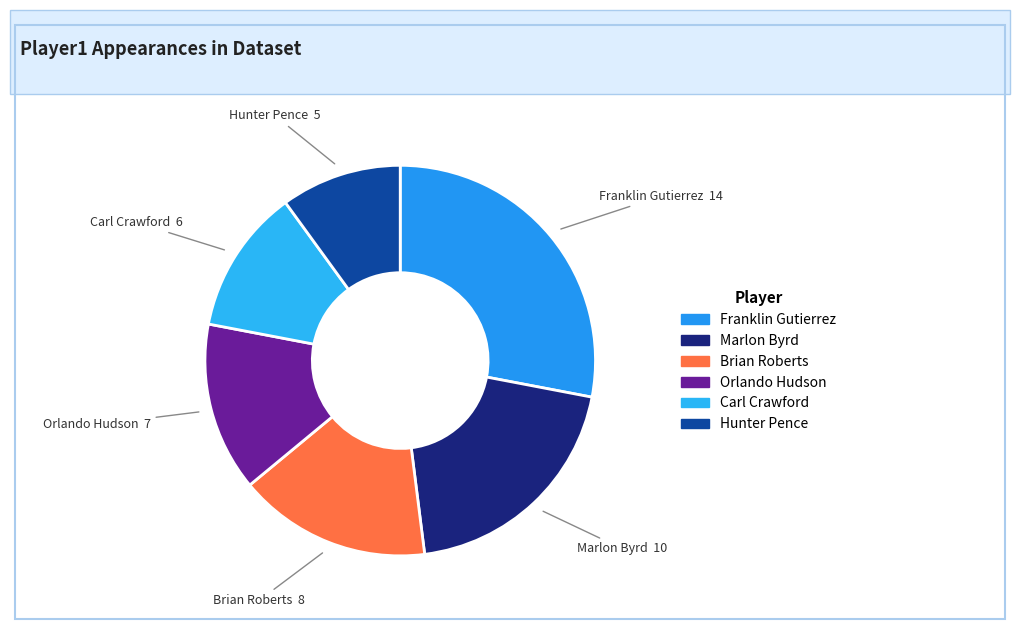

Between Marlon Byrd and Brian Roberts, which is larger?

Marlon Byrd